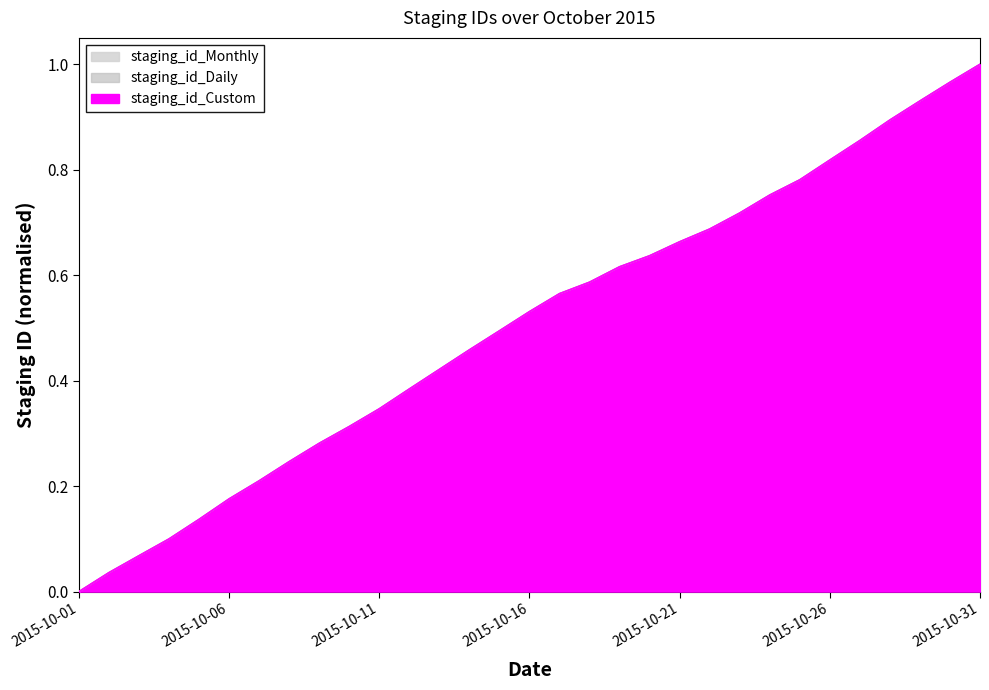

Reading right to left, extract all data points from this chart.

staging_id_Custom: 1.0	1.0	0.9	0.9	0.9	0.8	0.8	0.8	0.7	0.7	0.7	0.6	0.6	0.6	0.6	0.5	0.5	0.5	0.4	0.4	0.3	0.3	0.3	0.2	0.2	0.2	0.1	0.1	0.1	0.0	0.0
staging_id_Daily: 1.0	1.0	0.9	0.9	0.9	0.8	0.8	0.8	0.7	0.7	0.7	0.6	0.6	0.6	0.6	0.5	0.5	0.5	0.4	0.4	0.3	0.3	0.3	0.2	0.2	0.2	0.1	0.1	0.1	0.0	0.0
staging_id_Monthly: 1.0	1.0	0.9	0.9	0.9	0.8	0.8	0.8	0.7	0.7	0.7	0.6	0.6	0.6	0.6	0.5	0.5	0.5	0.4	0.4	0.3	0.3	0.3	0.2	0.2	0.2	0.1	0.1	0.1	0.0	0.0